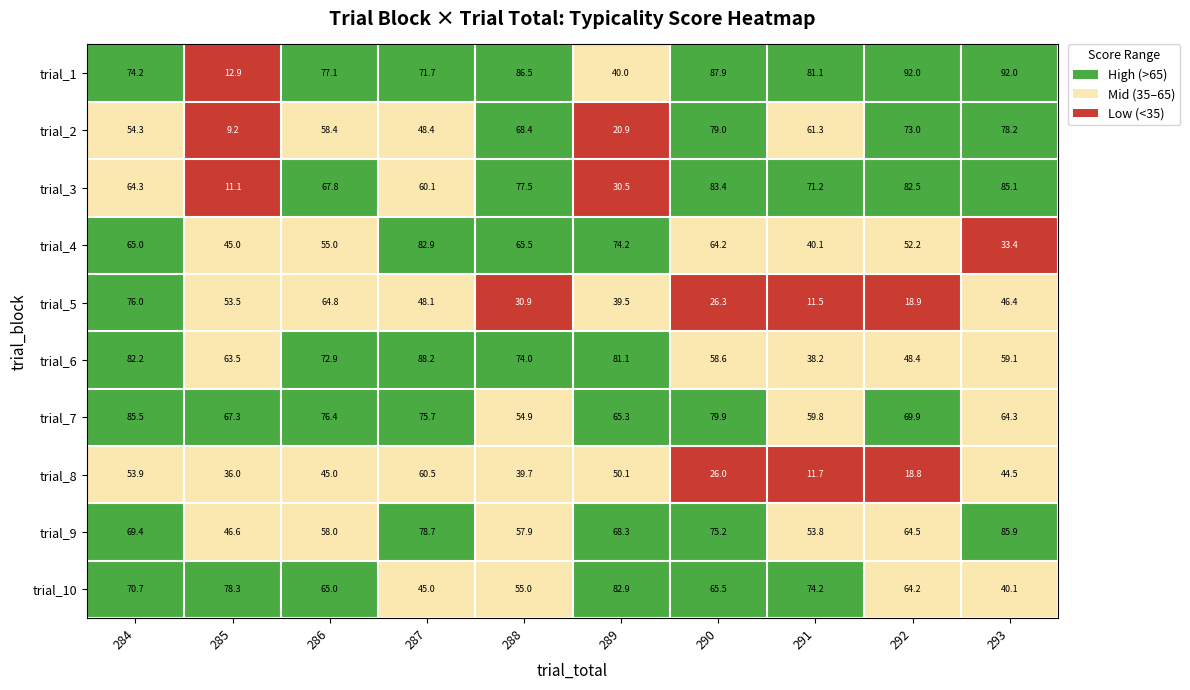

The value of 10 at 8 is 64.2. True or false?

True